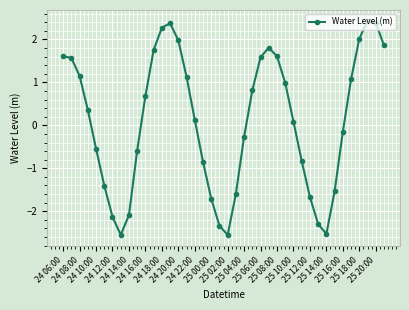

How many interior local valleys (lower than both neighbors) does the data have?

3